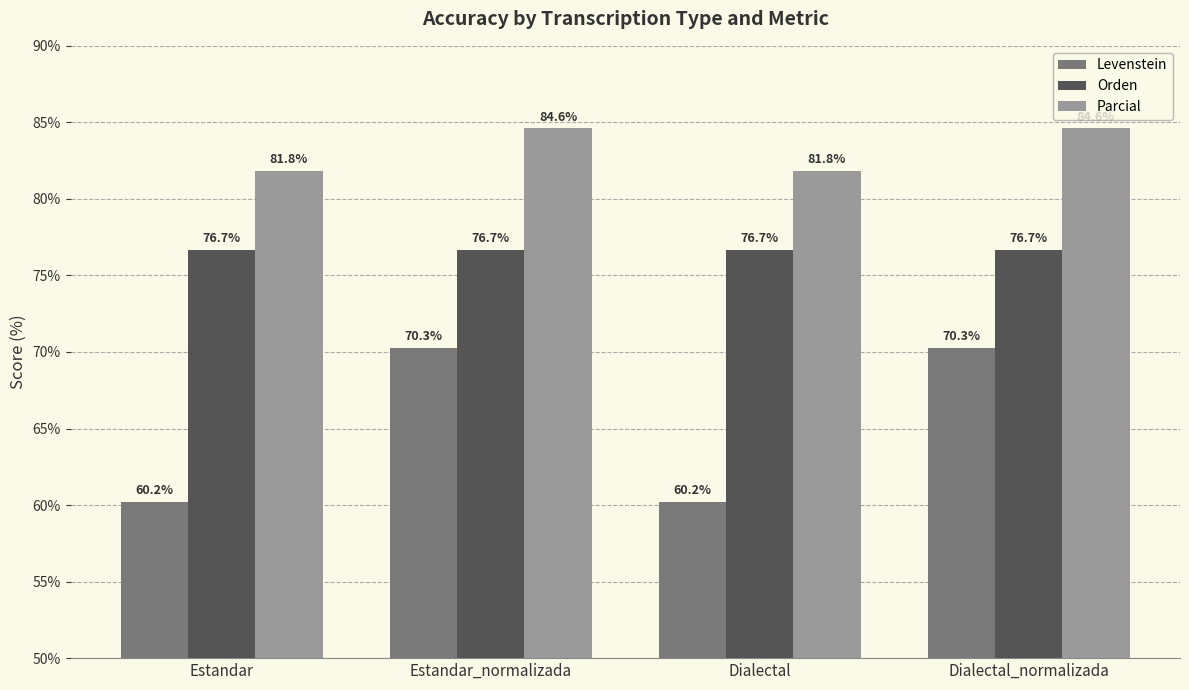

What is the sum of all Parcial values?

332.9